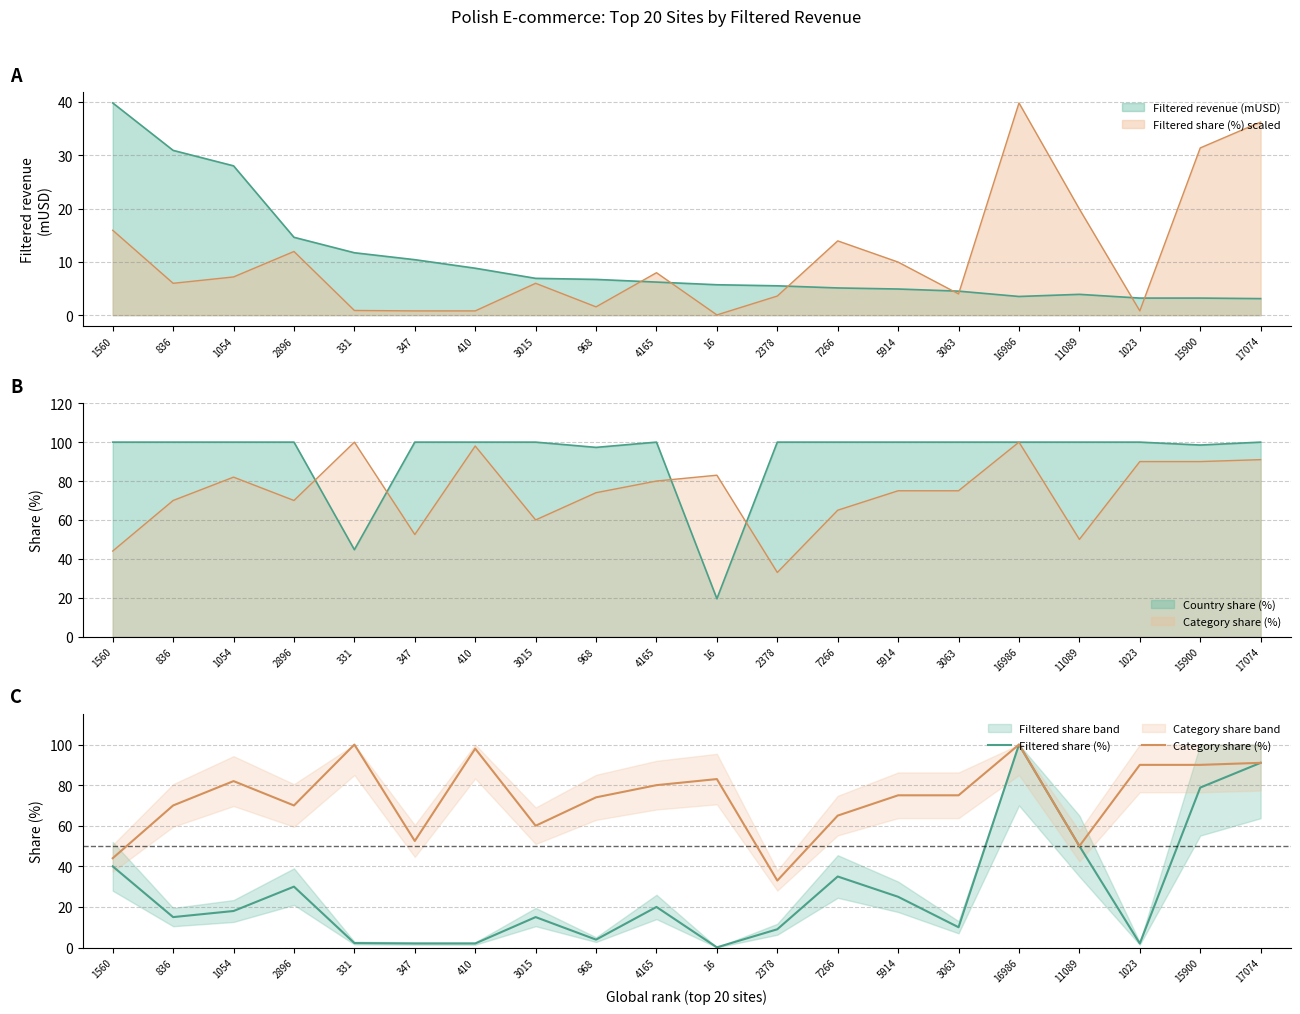

True or false: Category share (%) and Filtered share (%) cross at least once.

False